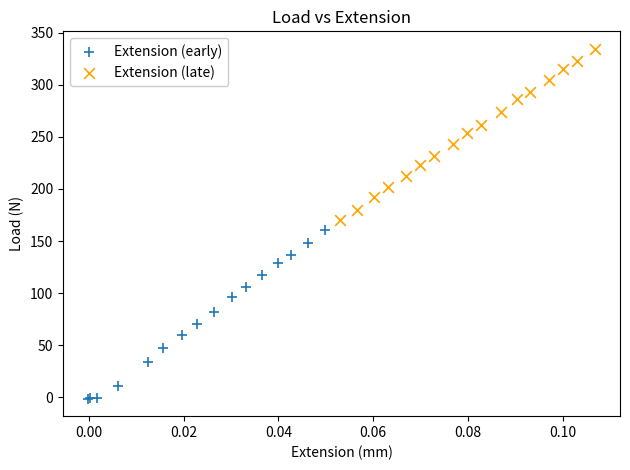

What are all the series names shown in the legend?

Extension (early), Extension (late)